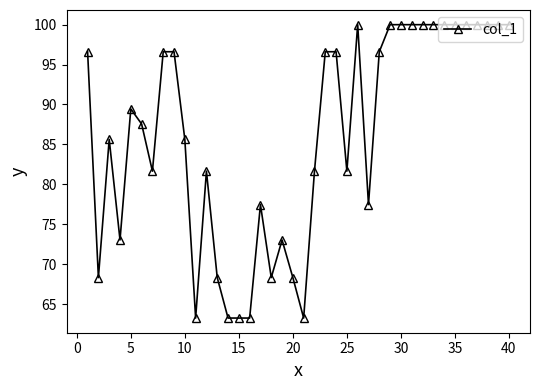

True or false: there are more than 2 points higher than both neighbors.

True